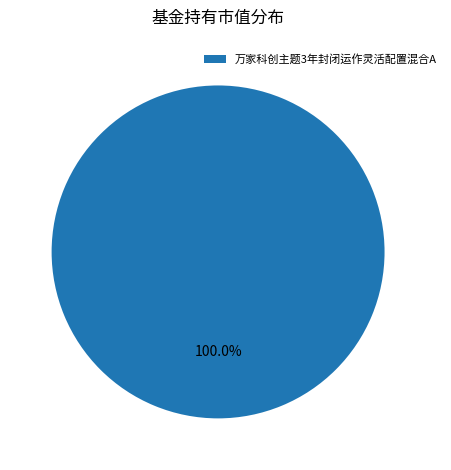

Count the number of slices in the pie.

1